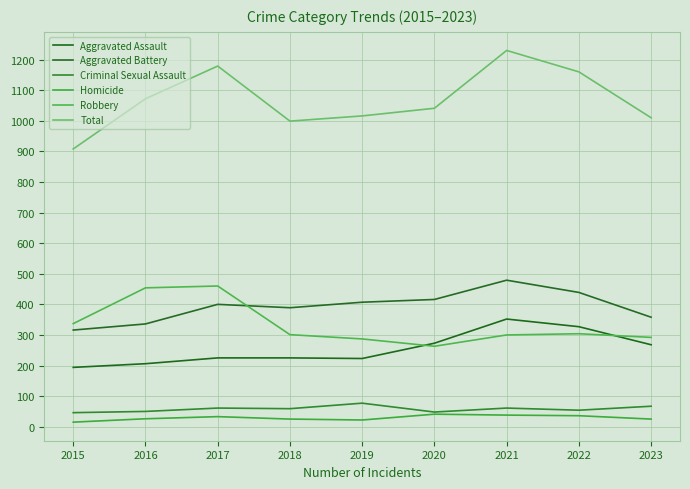

Is the value of Aggravated Assault at 2019 greater than the value of Robbery at 2019?

No